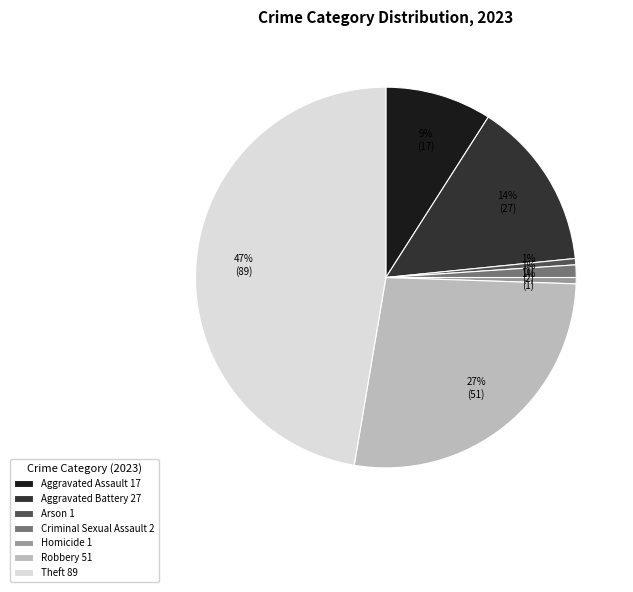

How many segments does this pie chart have?

7